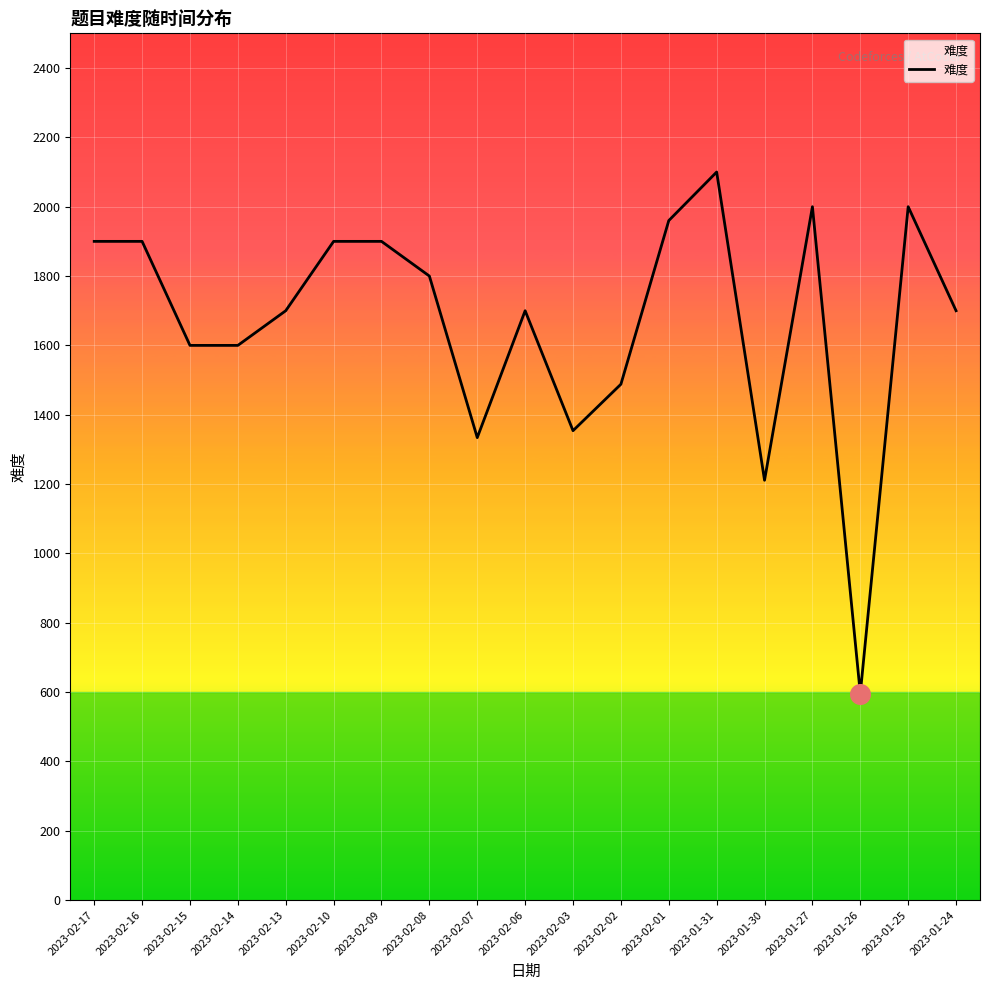

Which has a higher value, 2023-02-14 or 2023-02-08?

2023-02-08